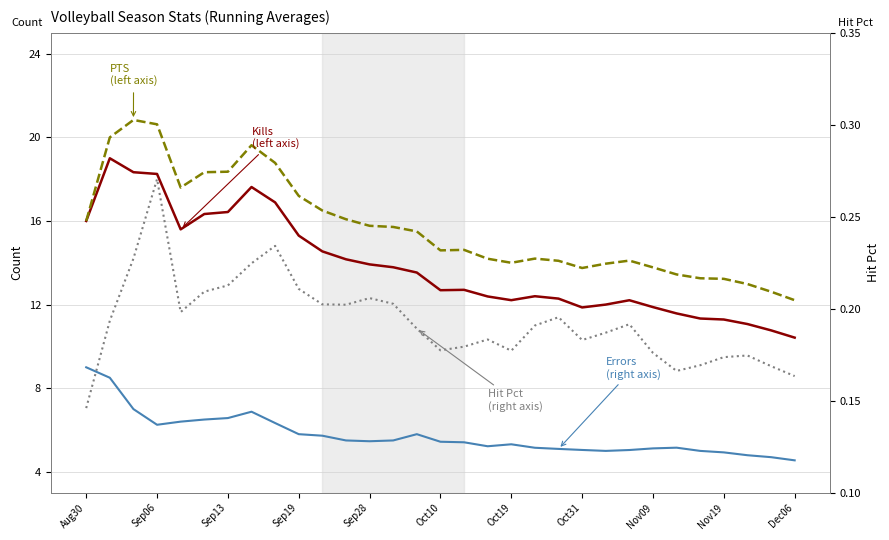

How many interior local peaks does the Errors
(right axis) series have?

4